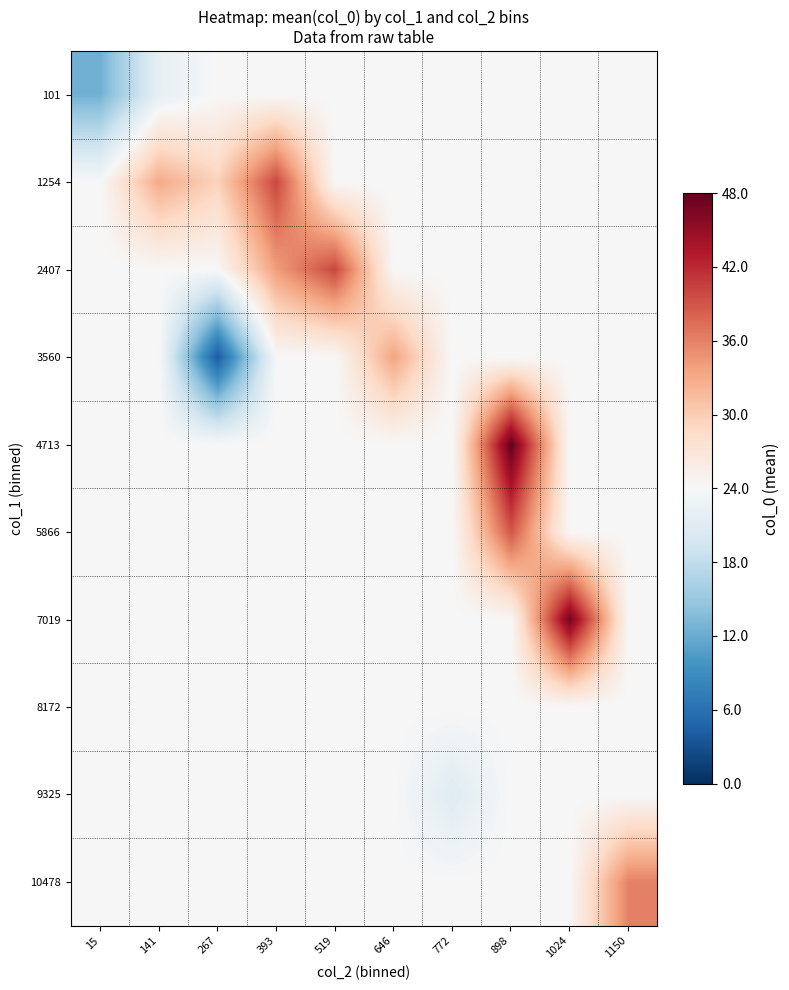

Which label corresponds to the smallest value in the chart?

267